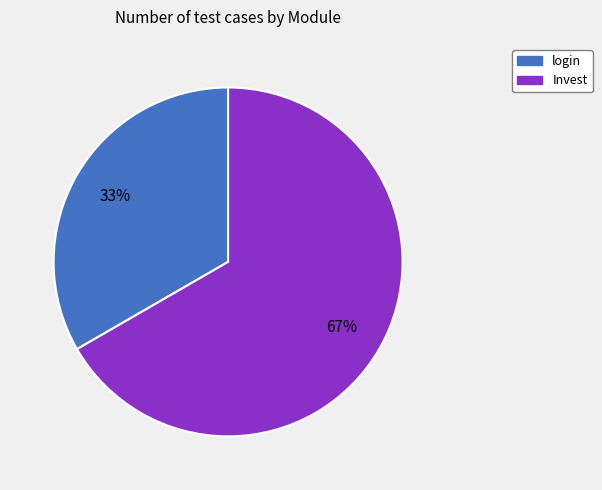

Which has a higher value, Invest or login?

Invest